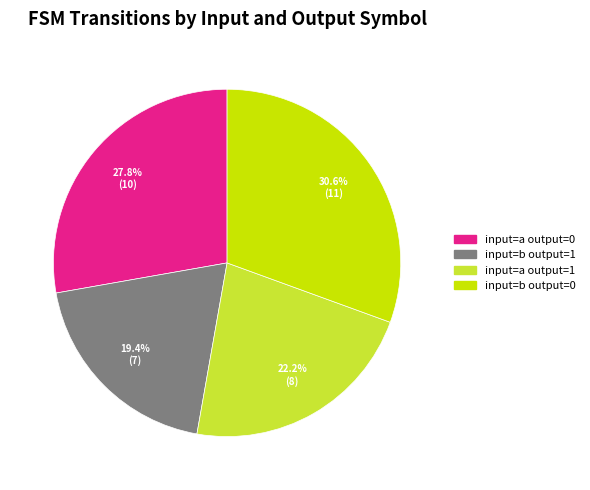

Is there any slice that represents more than half of the pie?

No